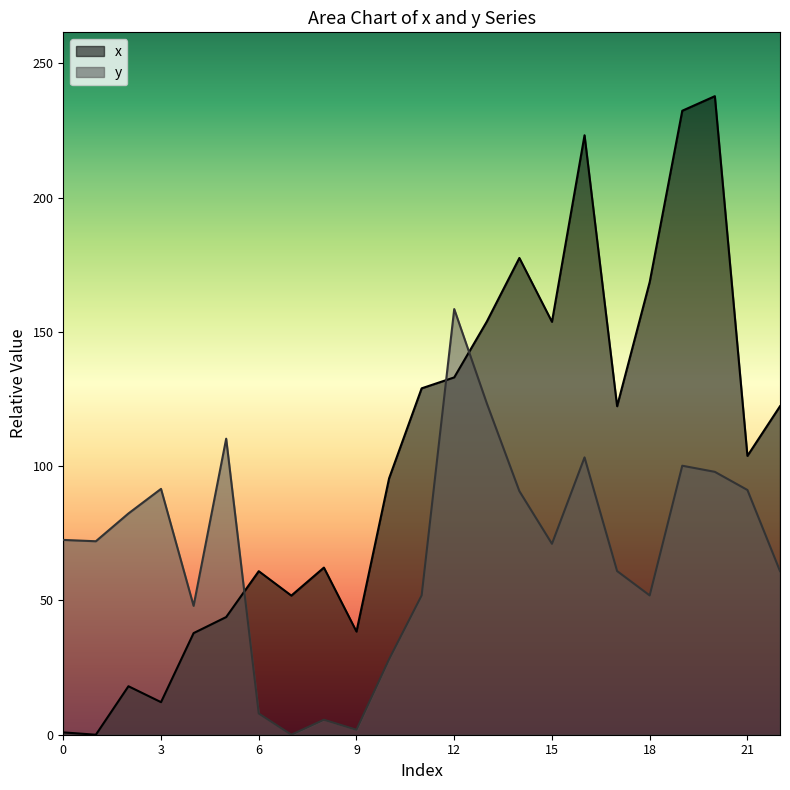

In x, how many points are higher than both neighbors (excluding endpoints)?

6